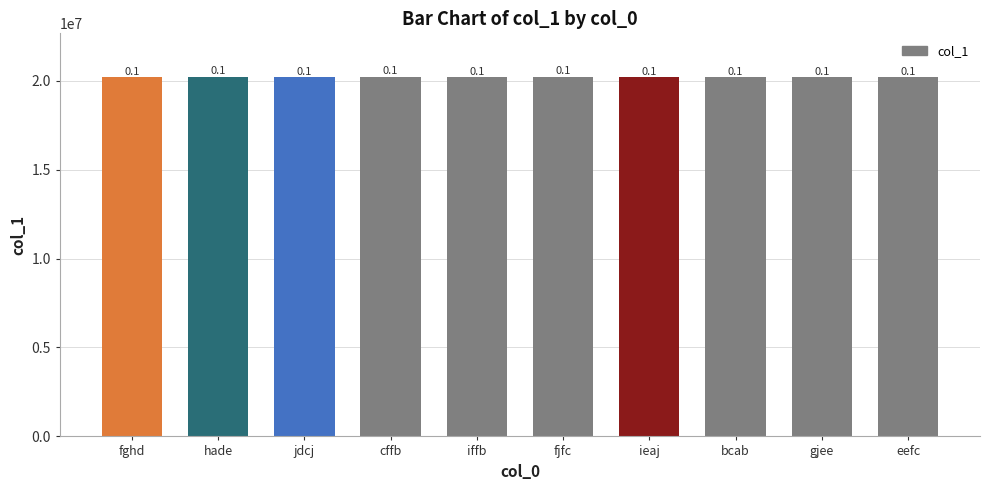

How many bars are there in total?

10